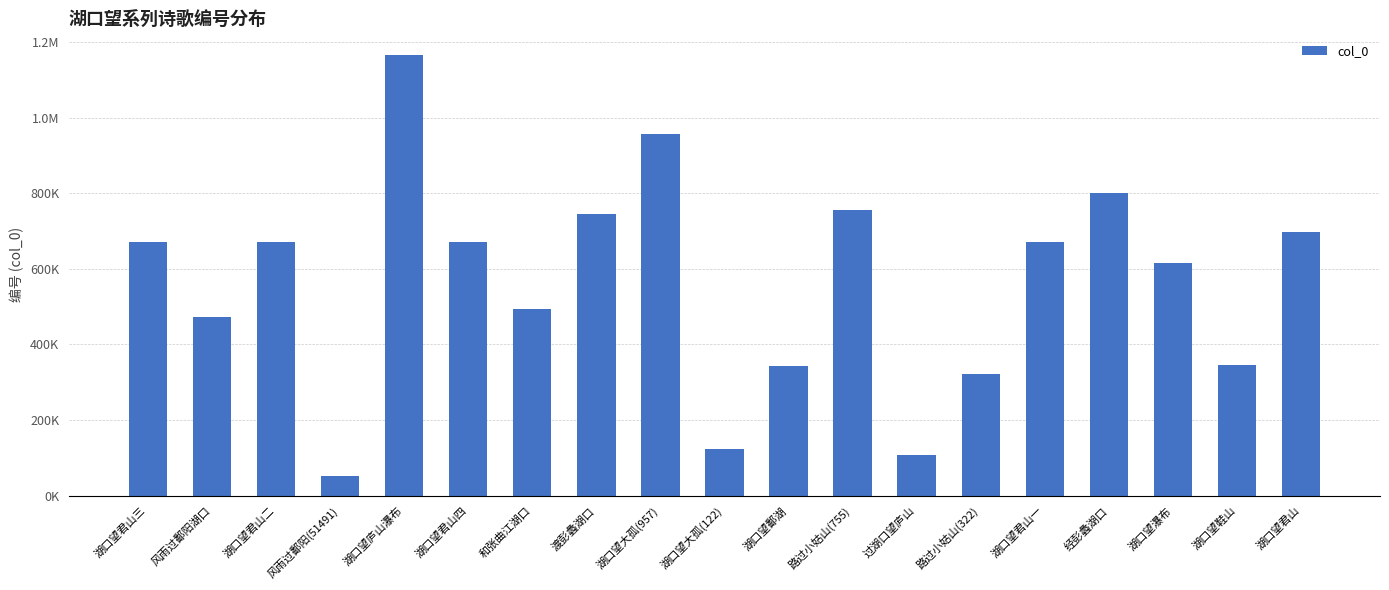

Which category has the lowest value across all series?

风雨过鄱阳(51491)